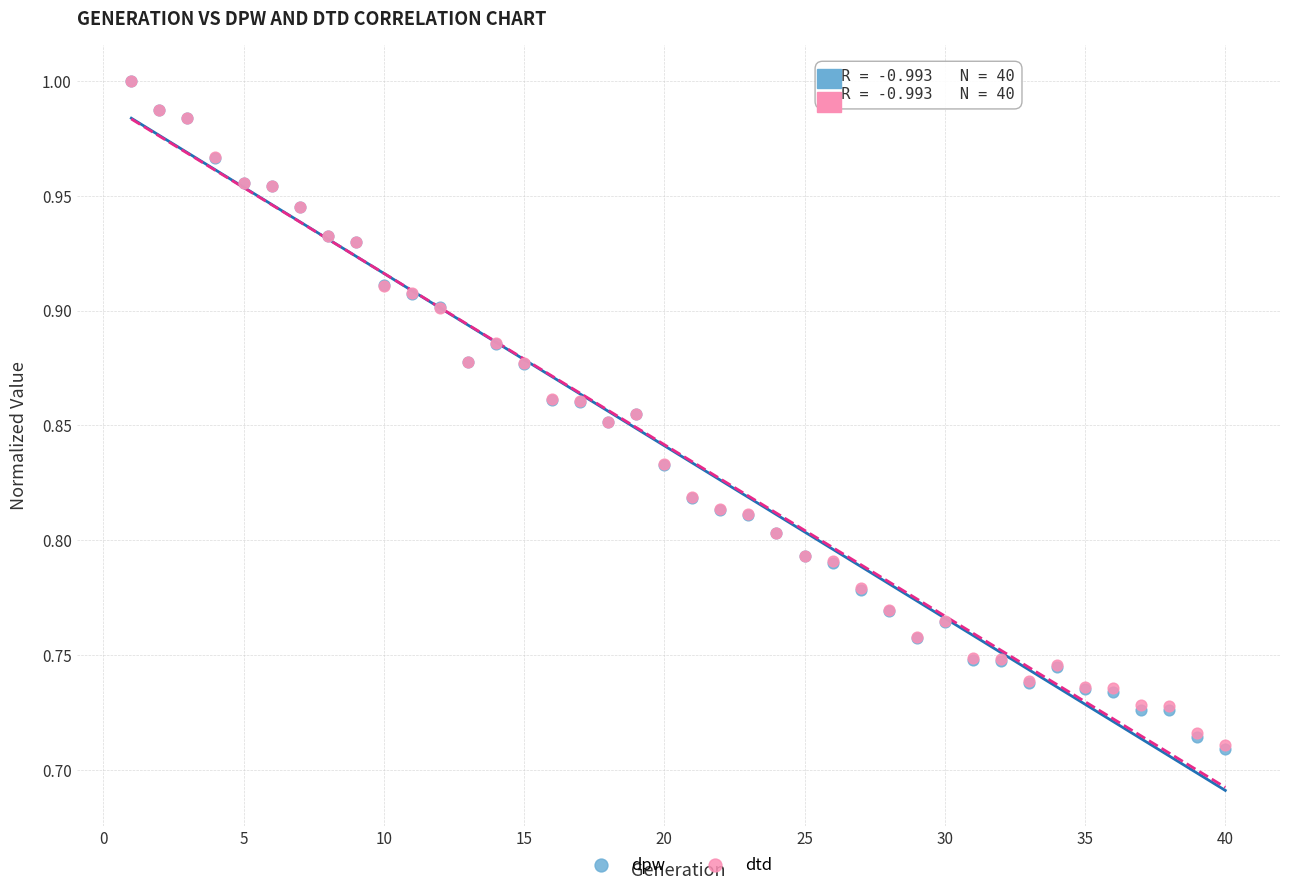

What are all the series names shown in the legend?

dpw, dtd